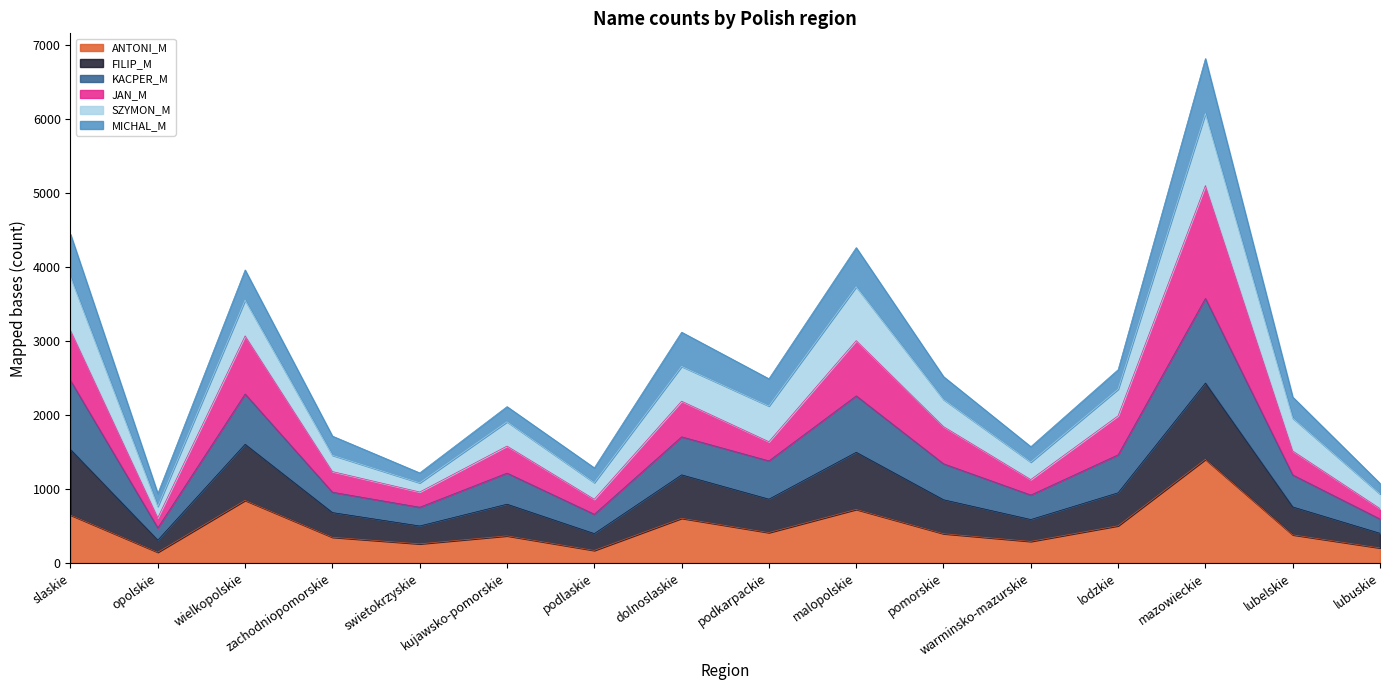

True or false: ANTONI_M has a value of 293 at warminsko-mazurskie.

True